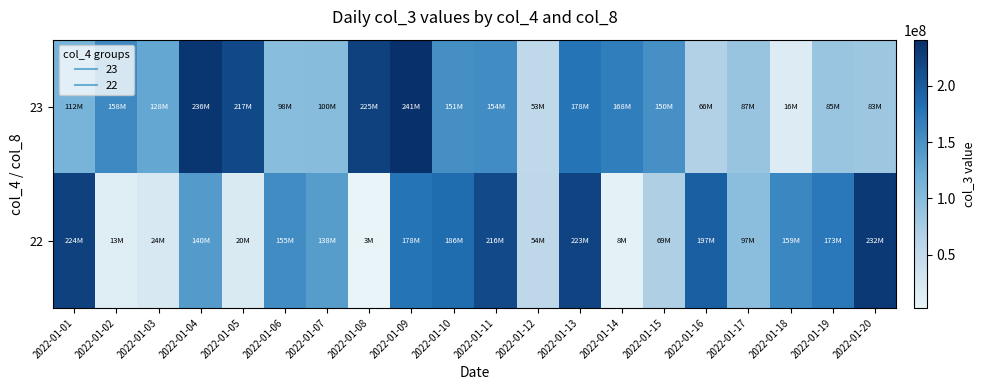

At 2022-01-03, list the series in order from largest to smallest.

23, 22